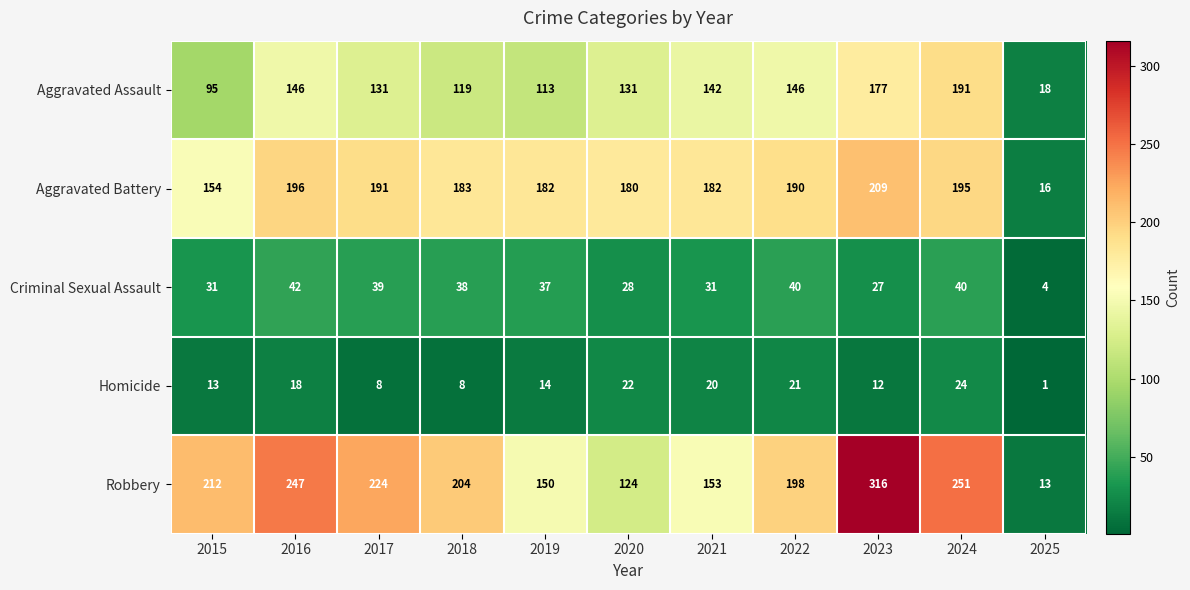

Between 2015 and 2018, which series saw the biggest shift?

Aggravated Battery